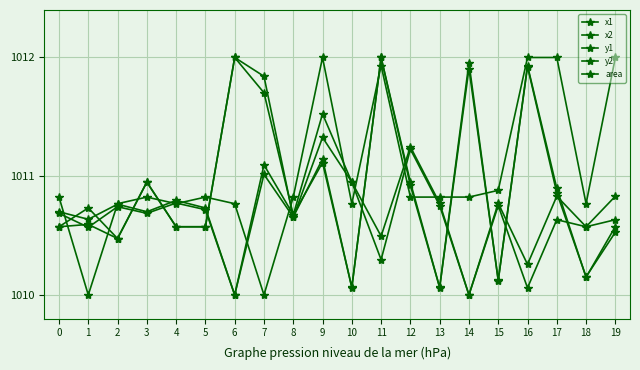

Which has a higher value, 0 or 17?

17